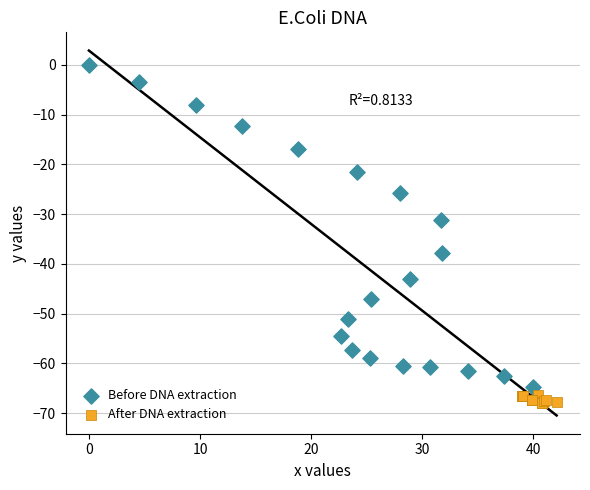

Which series has the widest spread of Y values?

Before DNA extraction